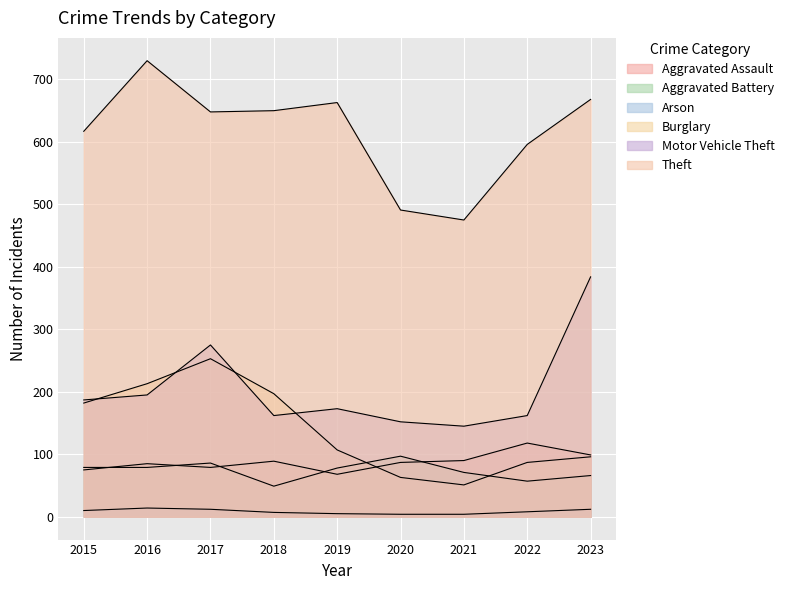

Rank the categories by Burglary value from lowest to highest.

2021, 2020, 2022, 2023, 2019, 2015, 2018, 2016, 2017